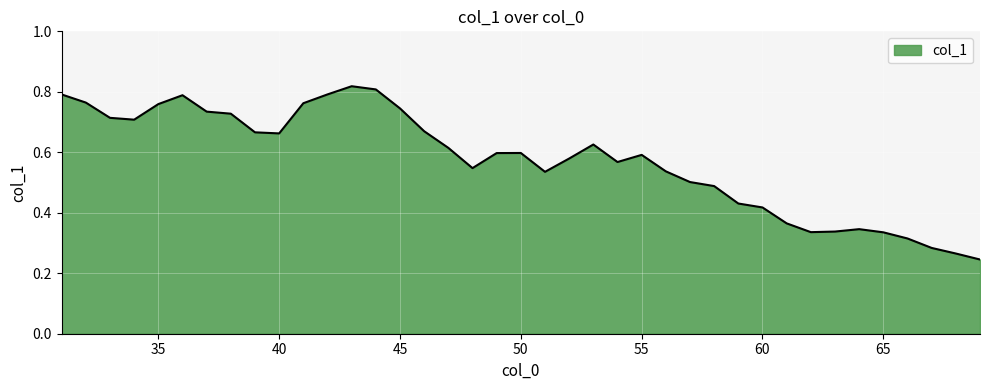

Reading left to right, extract all data points from this chart.

0.8	0.8	0.7	0.7	0.8	0.8	0.7	0.7	0.7	0.7	0.8	0.8	0.8	0.8	0.7	0.7	0.6	0.5	0.6	0.6	0.5	0.6	0.6	0.6	0.6	0.5	0.5	0.5	0.4	0.4	0.4	0.3	0.3	0.3	0.3	0.3	0.3	0.3	0.2